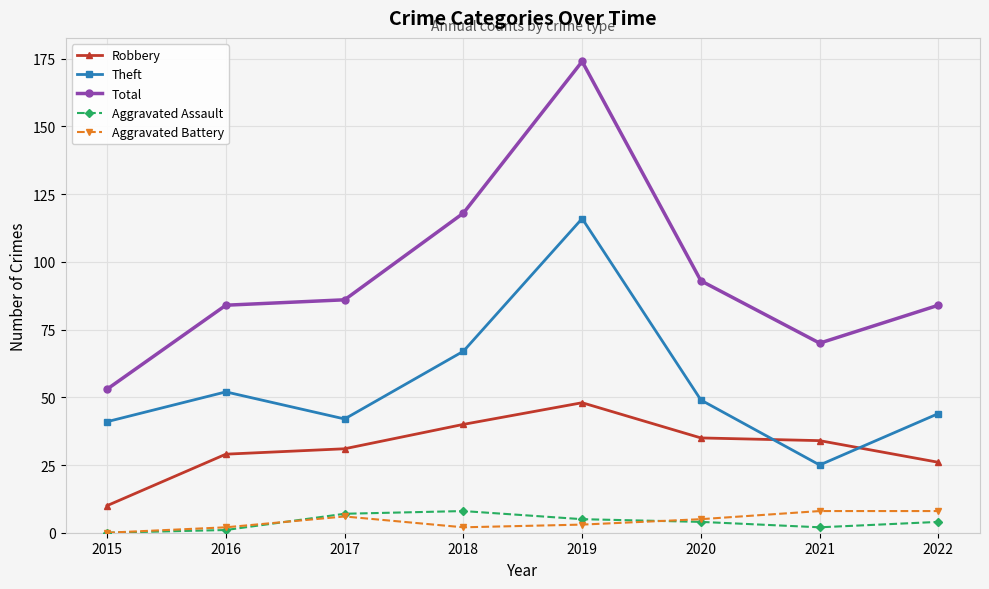

Between 2017 and 2022, which series saw the biggest shift?

Robbery